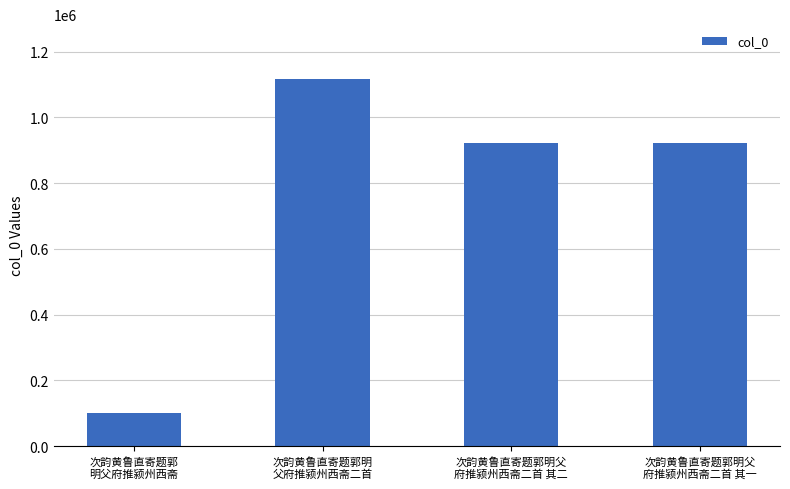

What position from the left is 次韵黄鲁直寄题郭
明父府推颍州西斋?

1